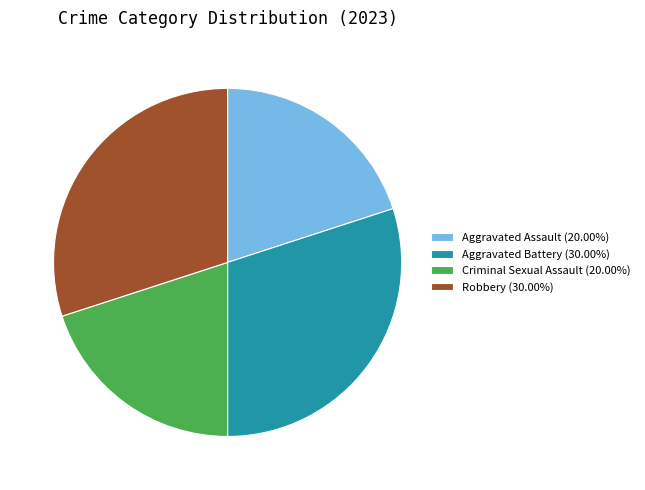

What is the ratio of the value at Robbery (30.00%) to the value at Criminal Sexual Assault (20.00%)?

1.5